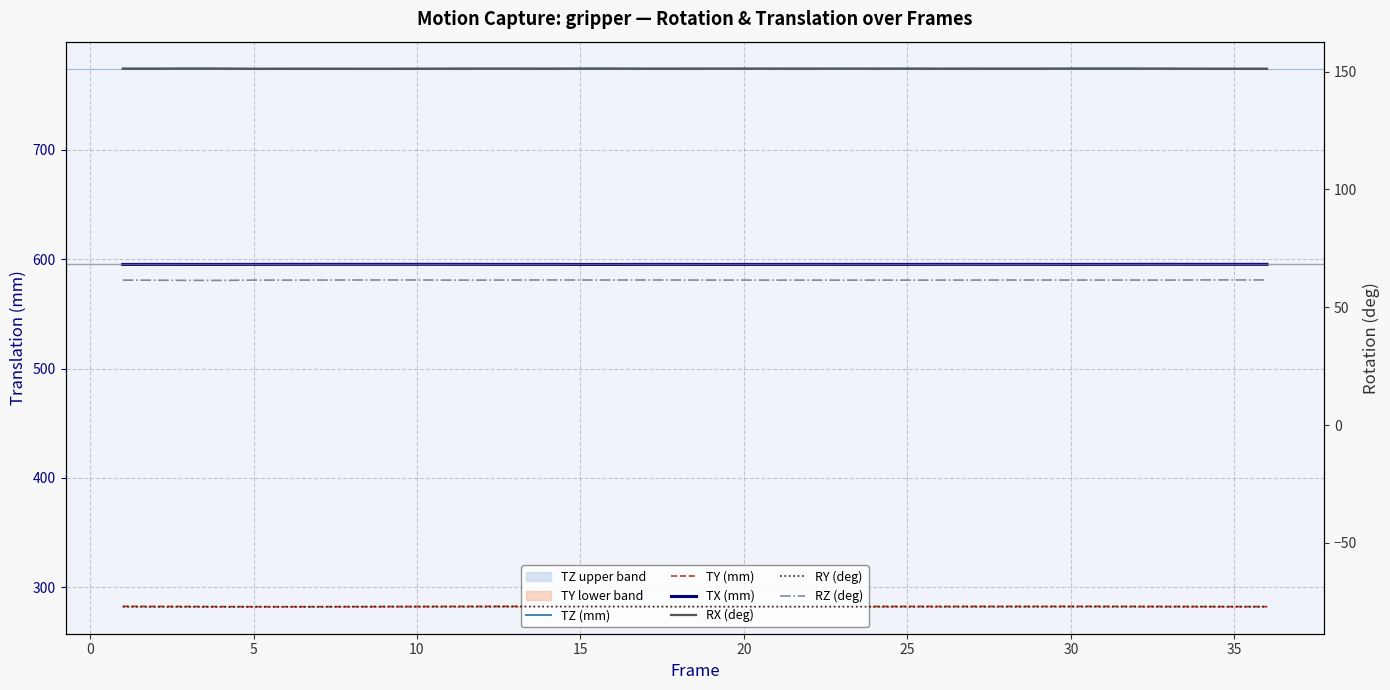

Which series has the widest spread of values?

TY (mm)